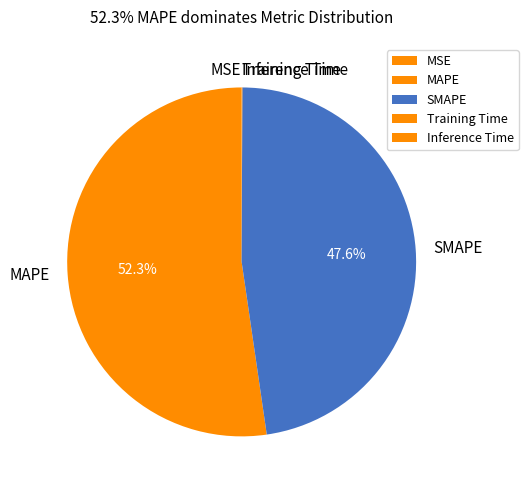

What is the largest slice in the pie chart?

MAPE